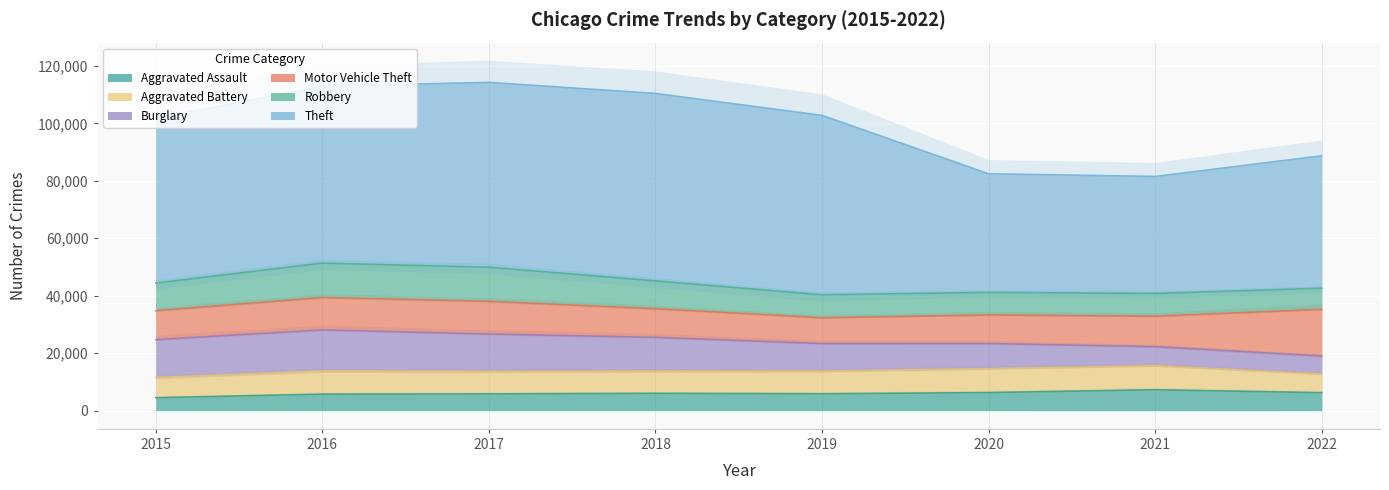

True or false: Theft and Aggravated Assault intersect in this chart.

False